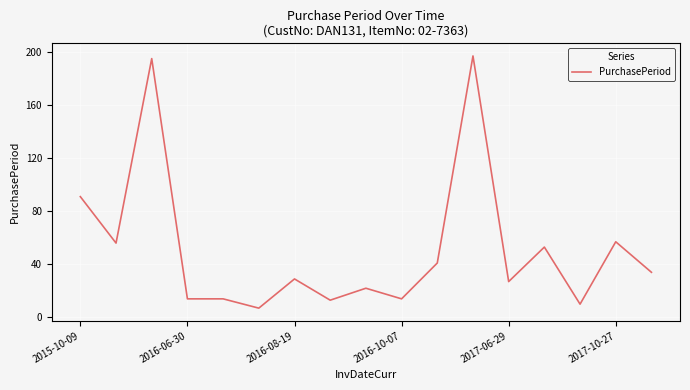

What is the difference between the maximum and minimum values?

190